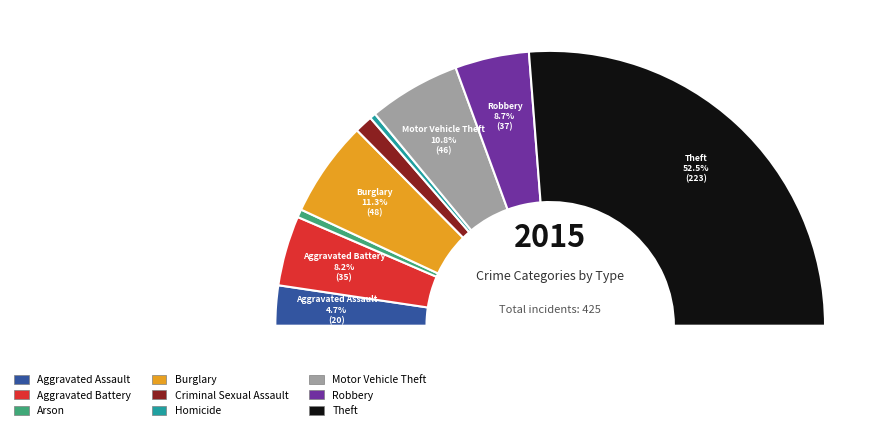

Do Motor Vehicle Theft and Homicide together represent more than half of the pie?

No